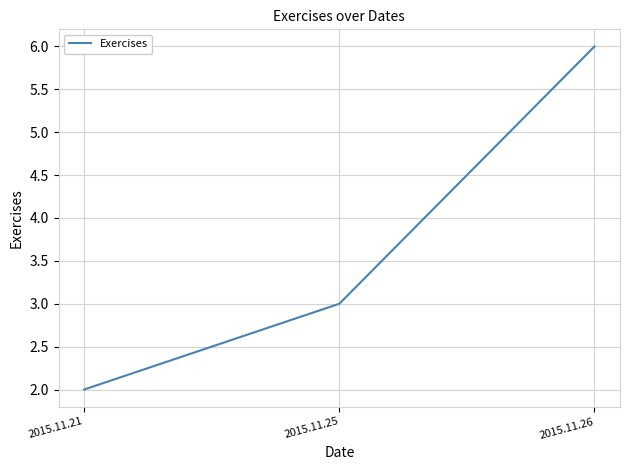

At which label is the value closest to 4?

2015.11.25